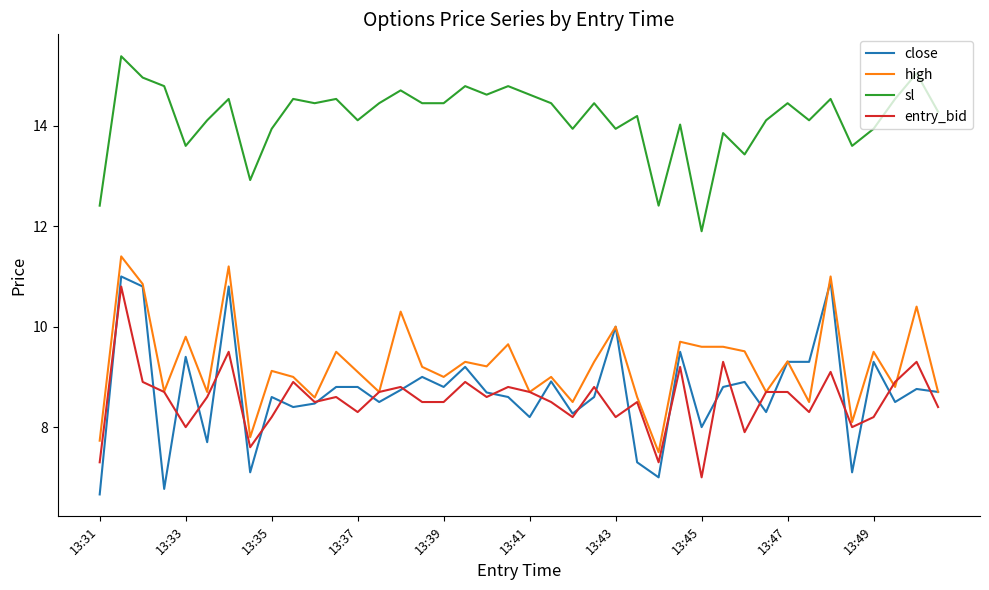

What are all the series names shown in the legend?

close, high, sl, entry_bid